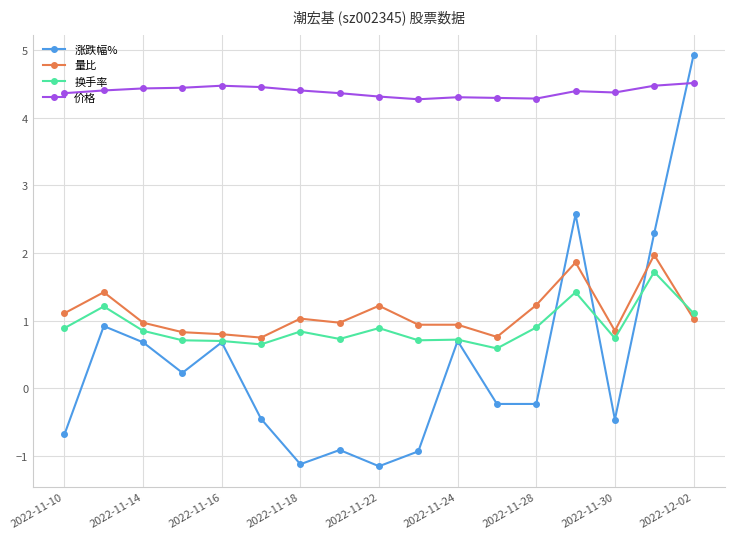

True or false: 涨跌幅% has more than 2 points higher than both neighbors.

True